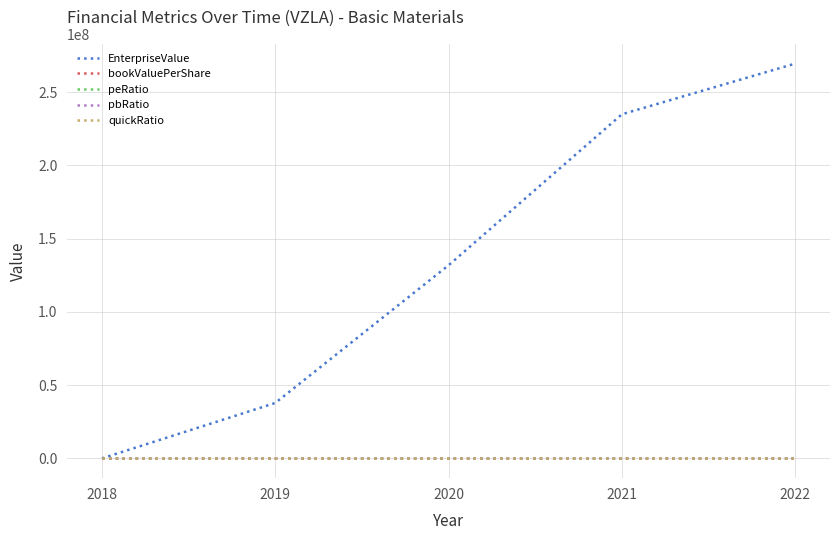

The peRatio series shows -20.6 at 2021. True or false?

True